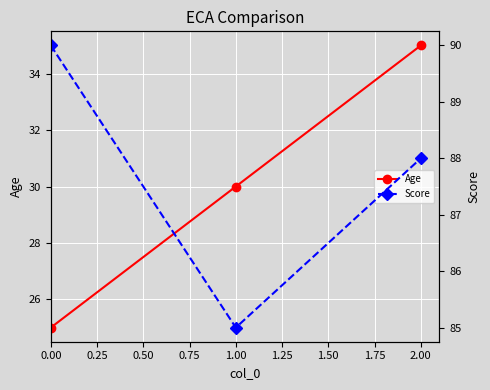

What is the total value across all series at 0.25?

115